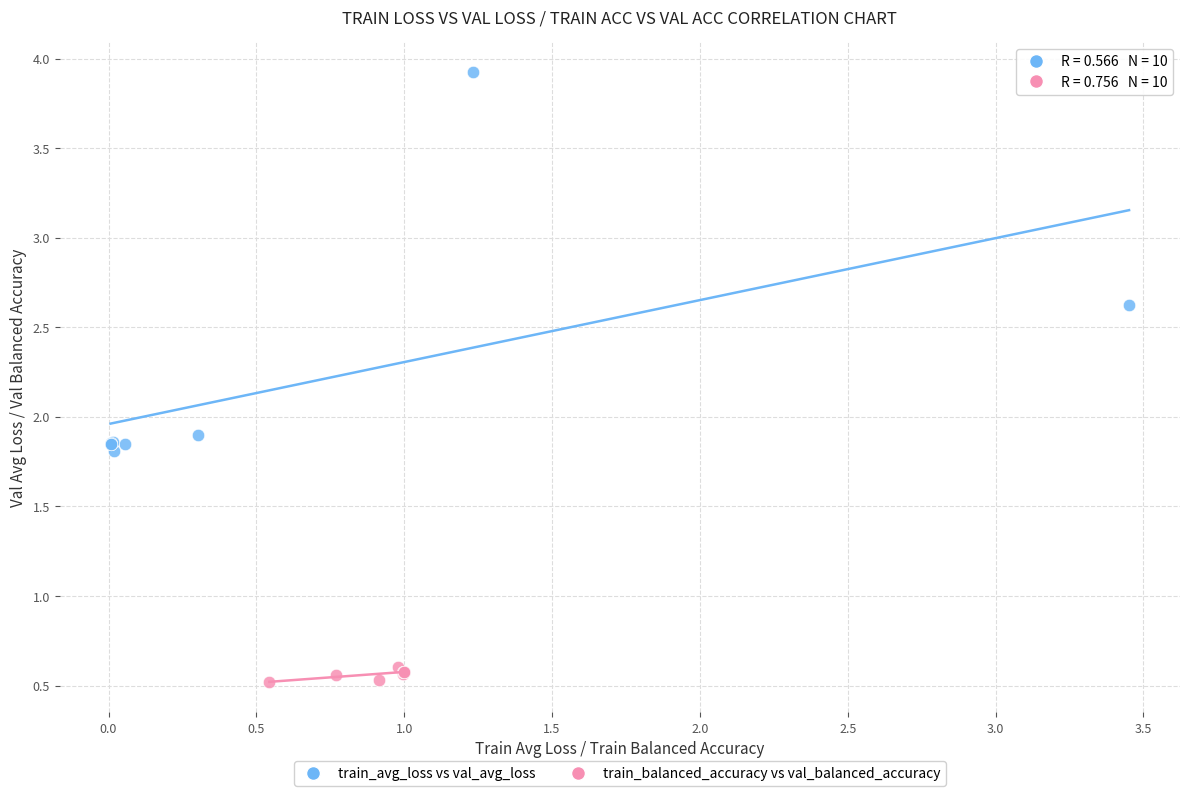

Which series contains the highest Y value?

train_avg_loss vs val_avg_loss